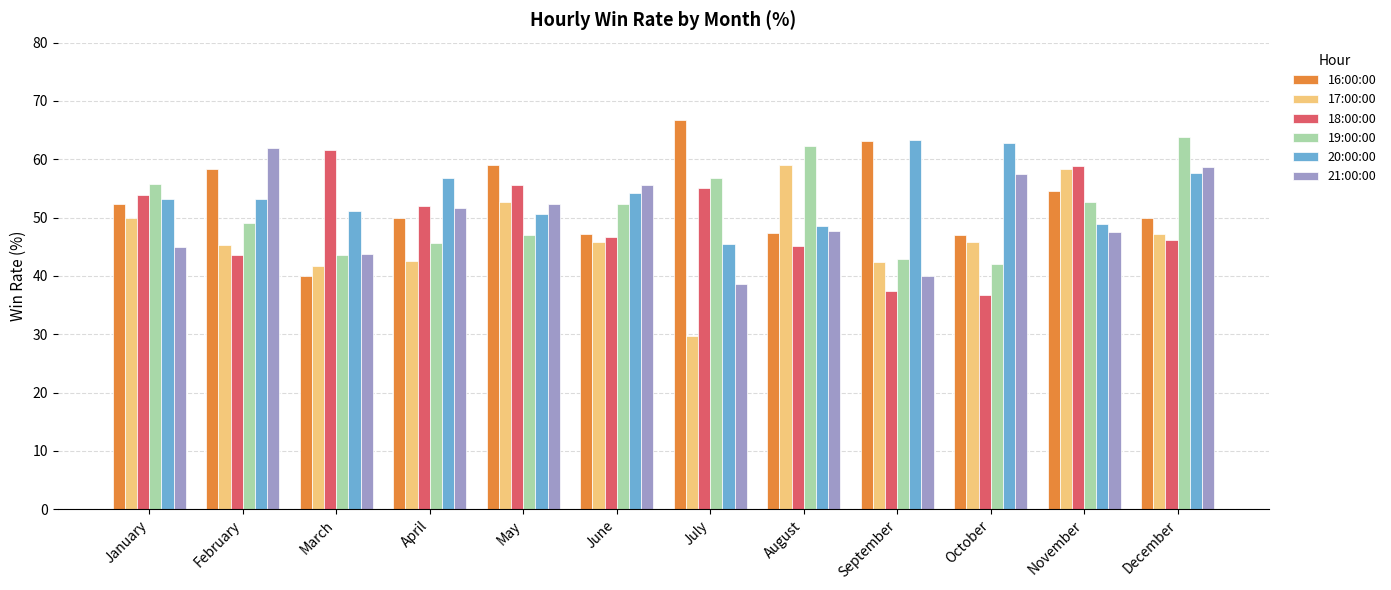

True or false: 18:00:00 has a value of 45.2 at August.

True